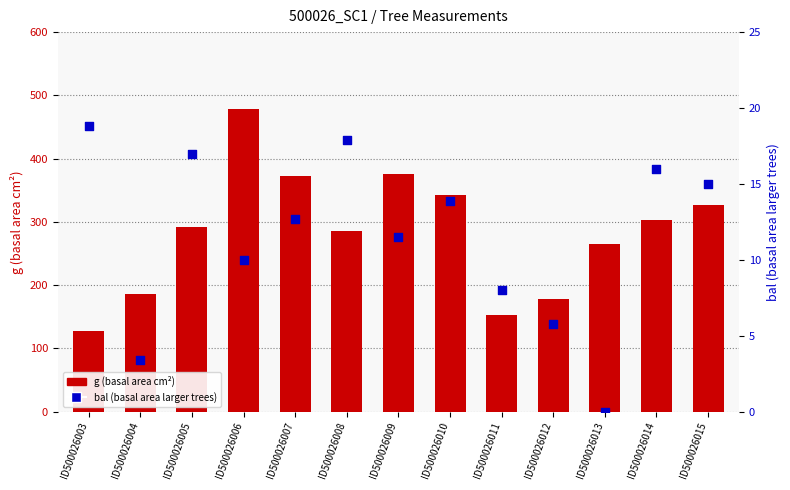

Which series contains the highest Y value?

g (basal area cm²)